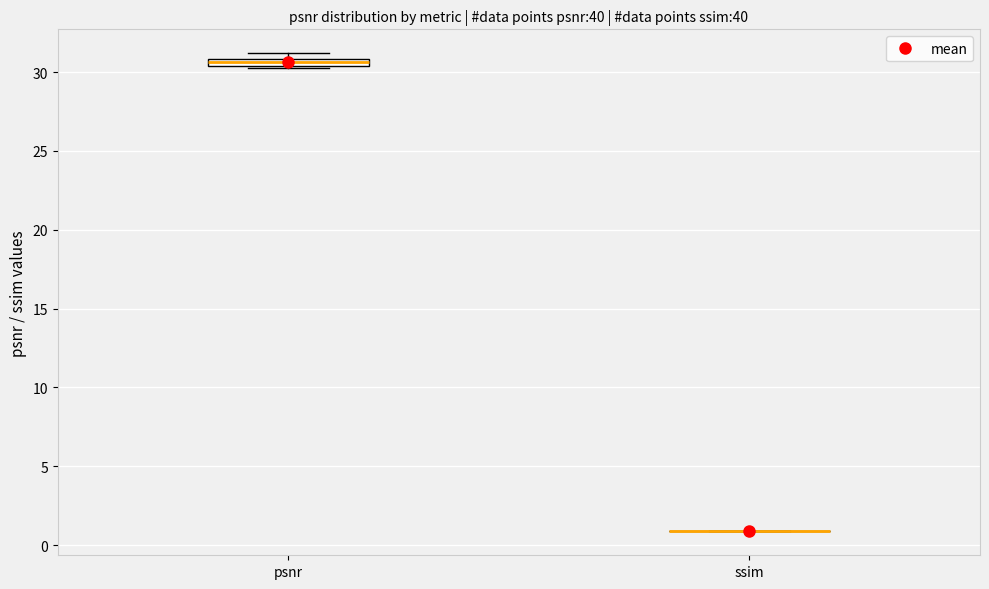

Where is the upper edge of the box for psnr on the y-axis? The values are not printed on the chart, so give them approximately, as read against the axis.

31.0